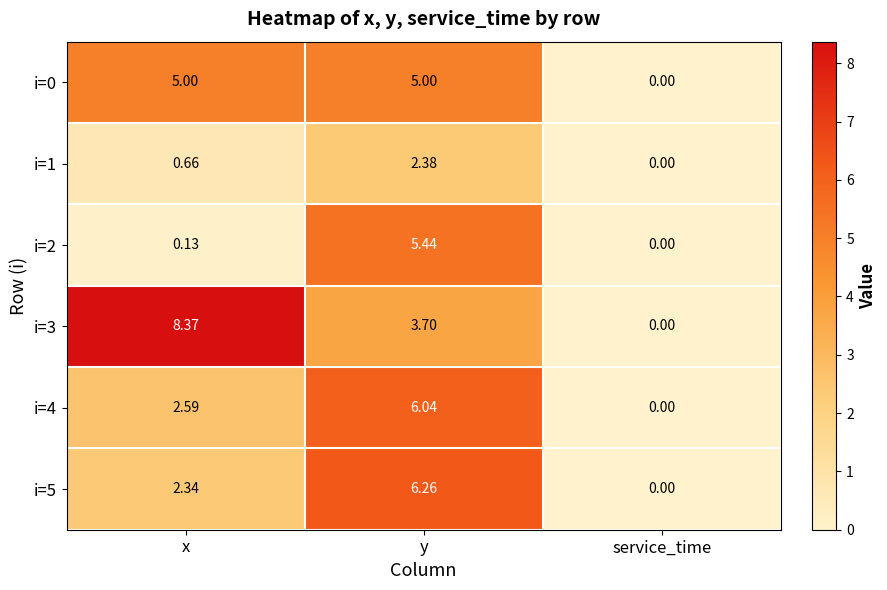

List the labels in order of i=1 value, smallest first.

service_time, x, y